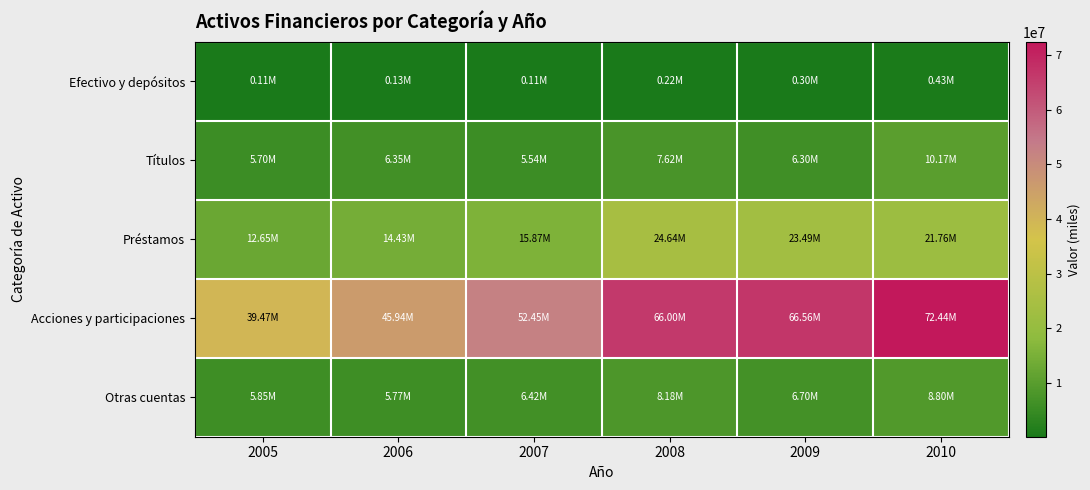

What is the total value across all series at 2006?

72609369